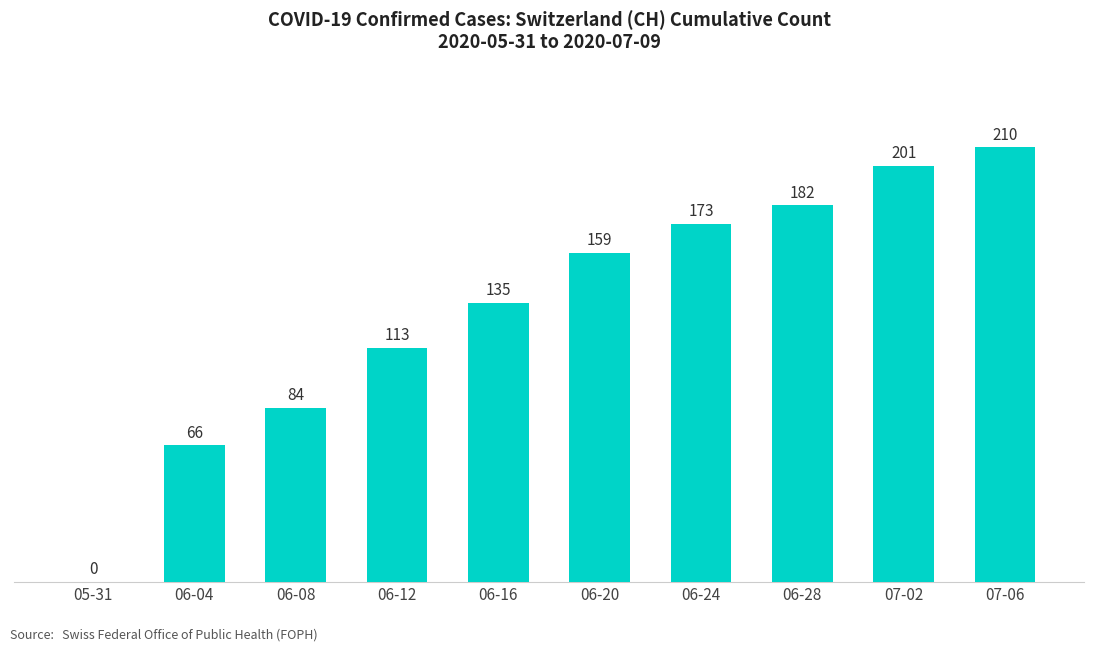

The value at 07-02 is 104. True or false?

False